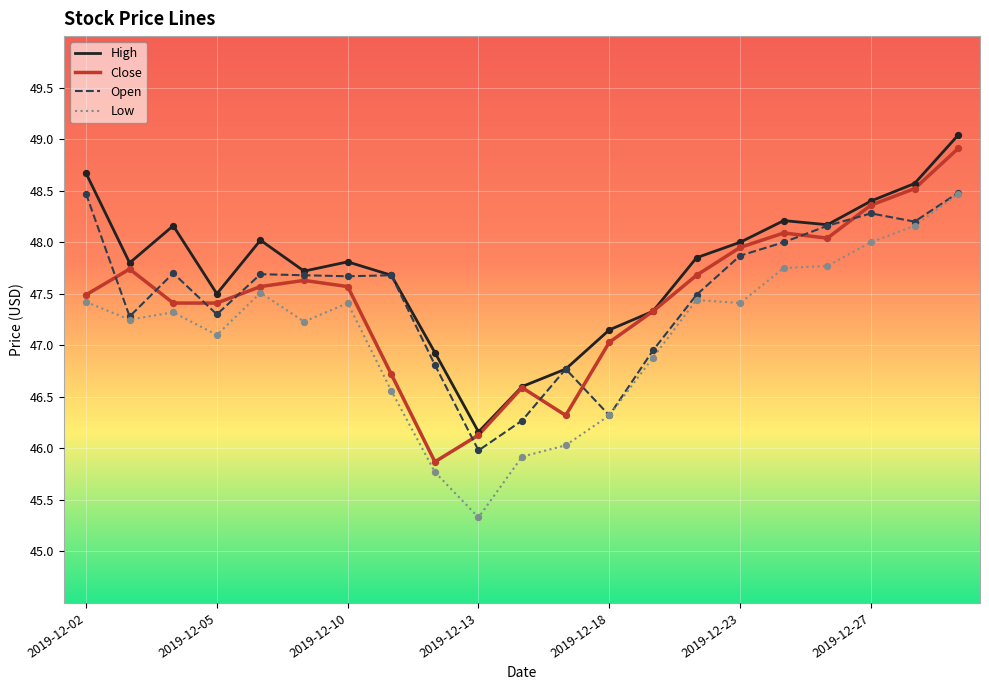

Which series has the largest total across all categories?

High